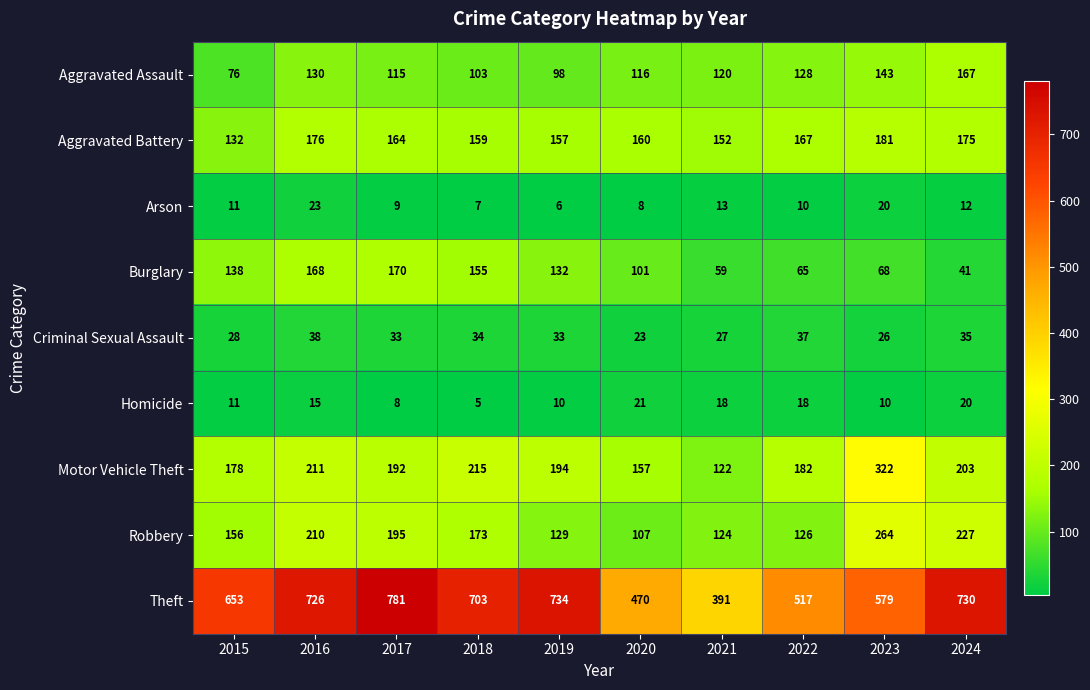

Rank the series at 2020 from highest to lowest value.

Theft, Aggravated Battery, Motor Vehicle Theft, Aggravated Assault, Robbery, Burglary, Criminal Sexual Assault, Homicide, Arson